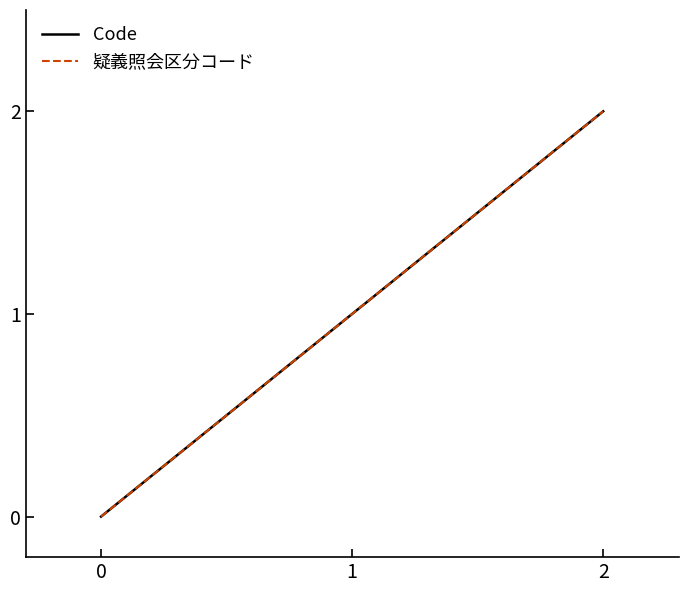

Is this an area chart (filled region under the line)?

No